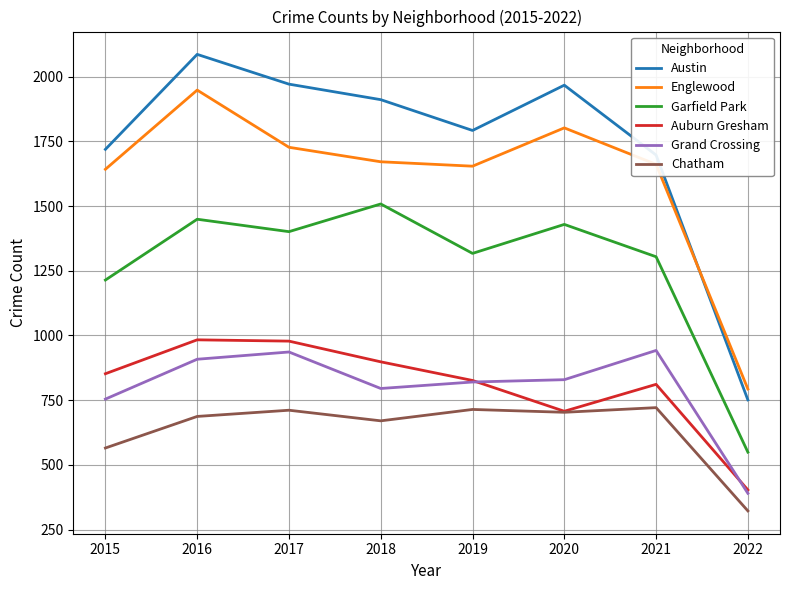

True or false: Auburn Gresham has more than 1 interior local peaks.

True